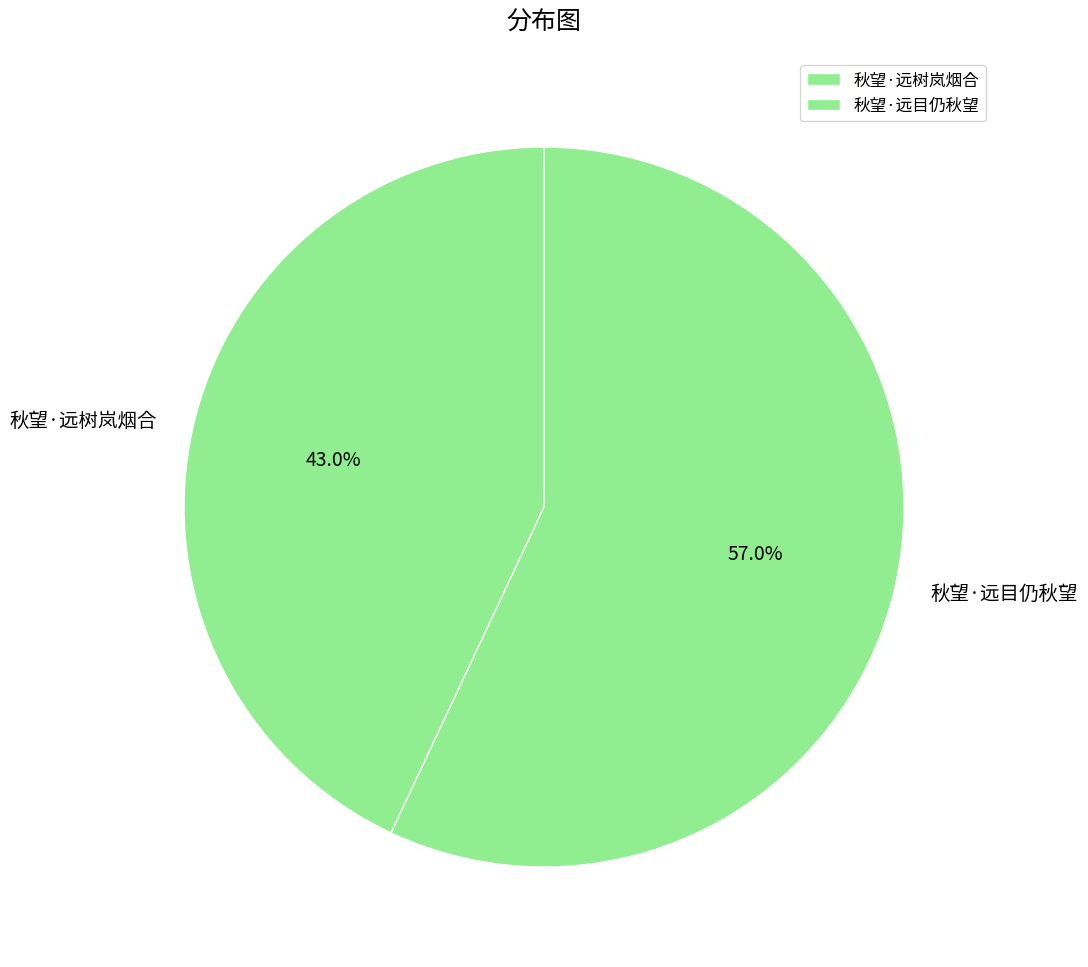

How many segments does this pie chart have?

2